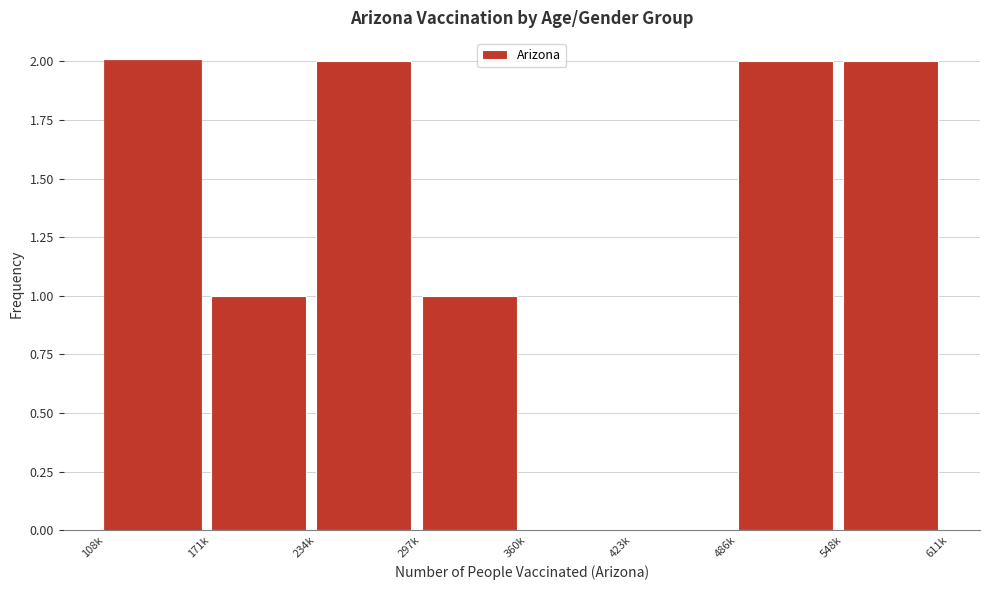

Reading left to right, list all the values displayed in this chart.

108k=2	171k=1	234k=2	297k=1	360k=0	423k=0	486k=2	548k=2